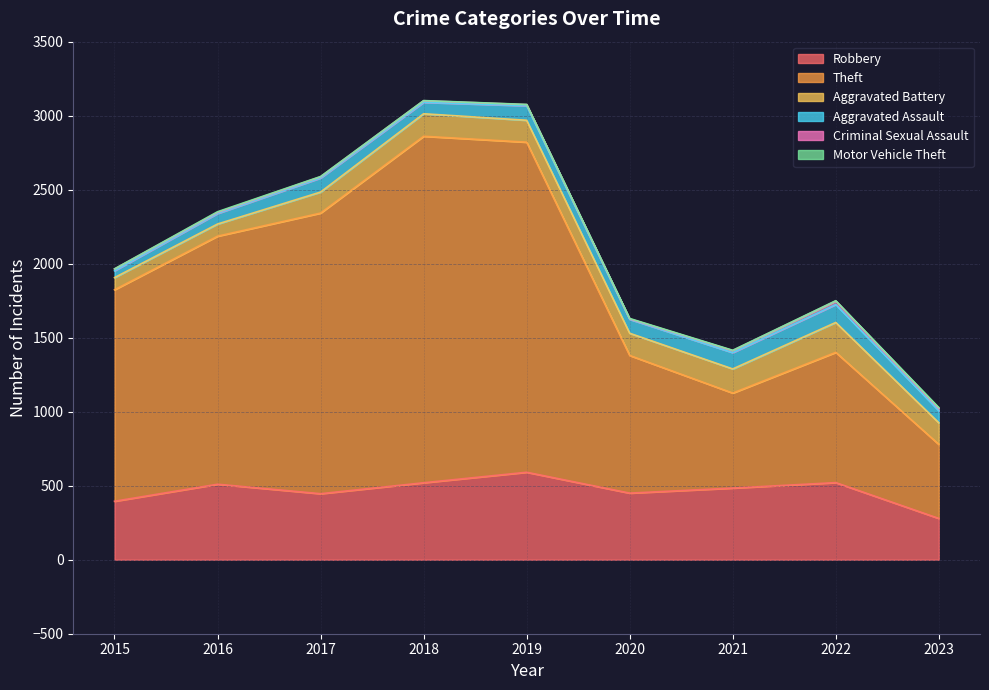

Rank the categories by Robbery value from highest to lowest.

2019, 2022, 2018, 2016, 2021, 2020, 2017, 2015, 2023